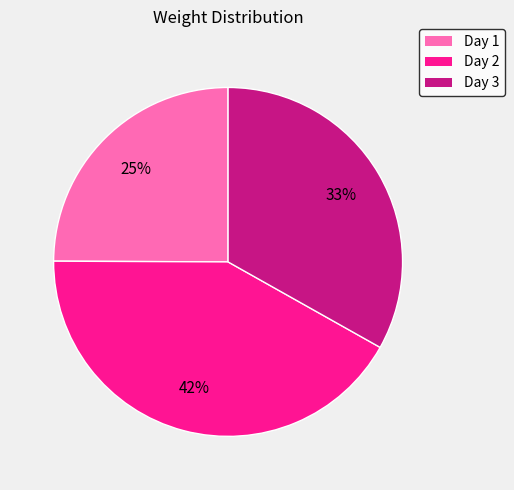

Does any single category account for the majority?

No